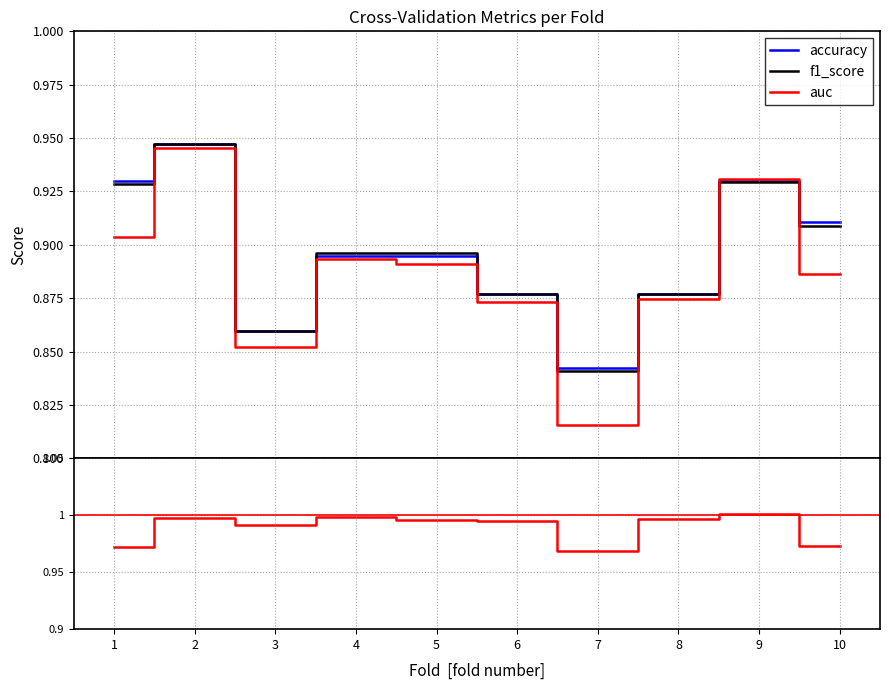

The value of f1_score at 5 is 0.9. True or false?

True